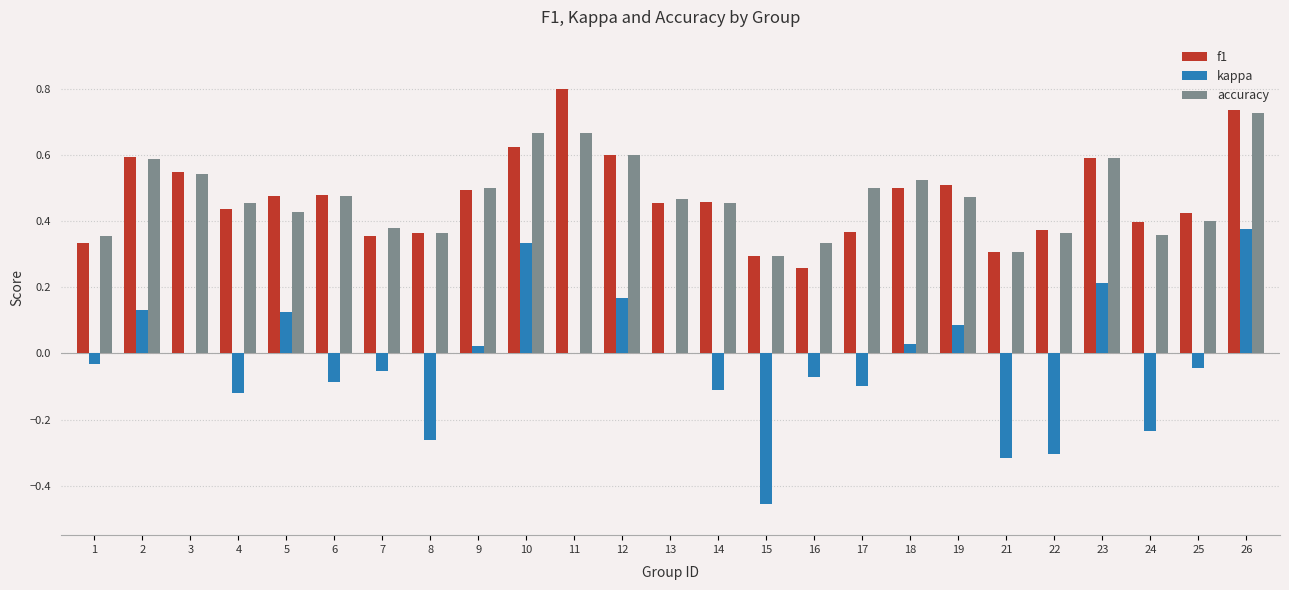

Is it true that accuracy equals 0.5 at 3?

True